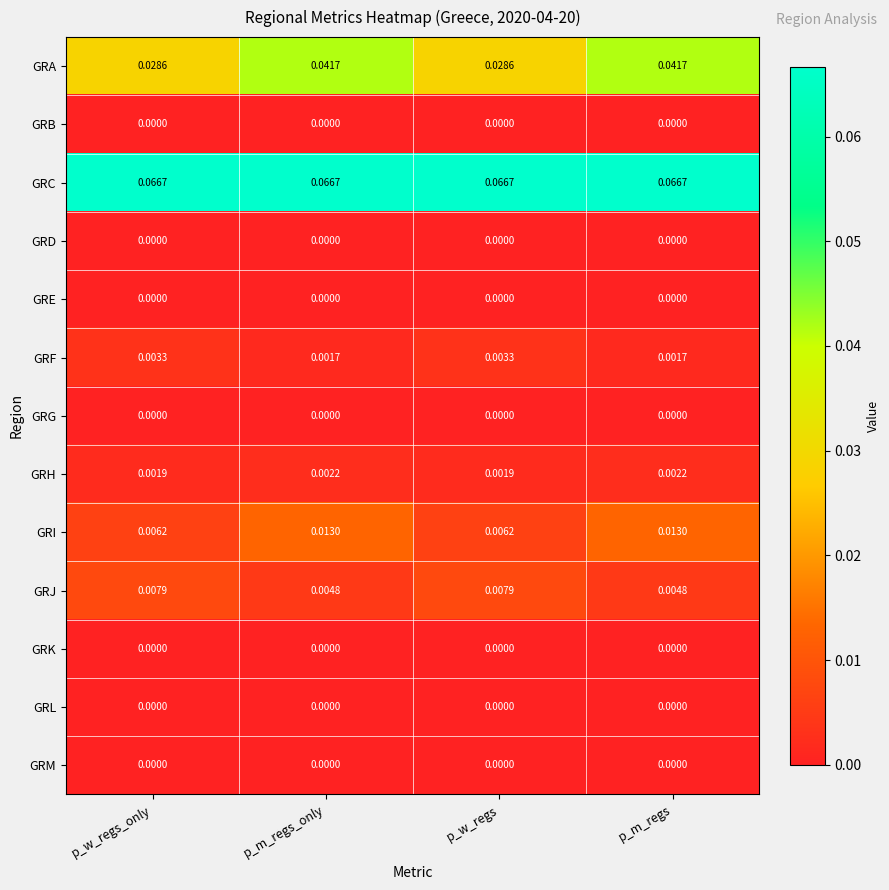

Which series has the largest total across all categories?

GRC